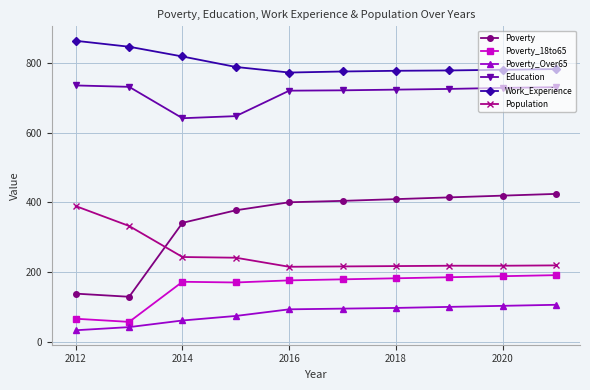

Which series has the widest spread of values?

Poverty